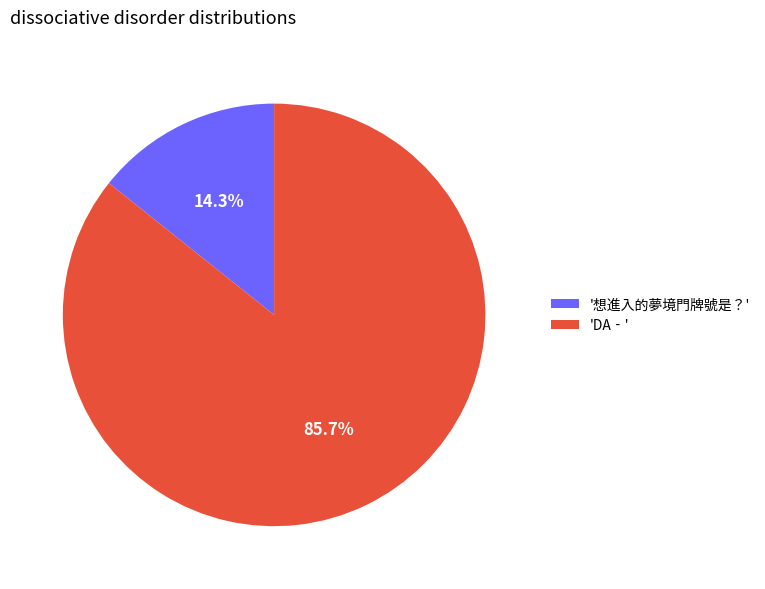

Which category accounts for the majority?

'DA‐'